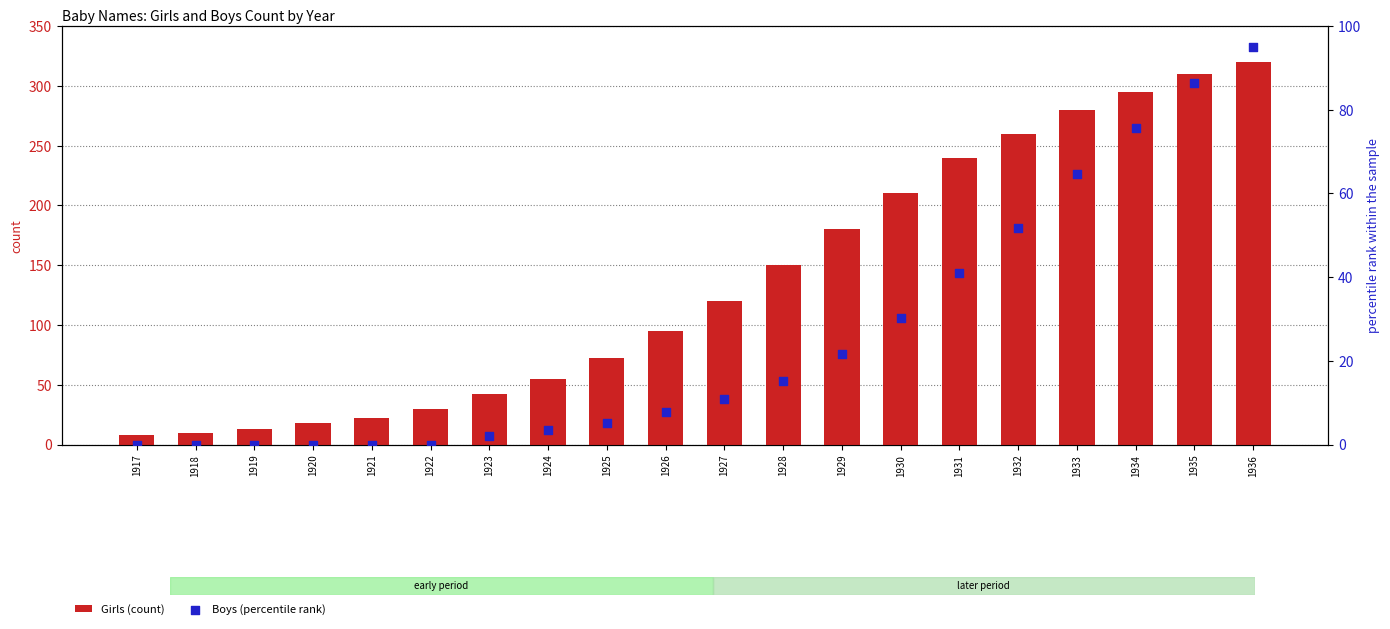

What are all the series names shown in the legend?

Girls (count), Boys (percentile rank)